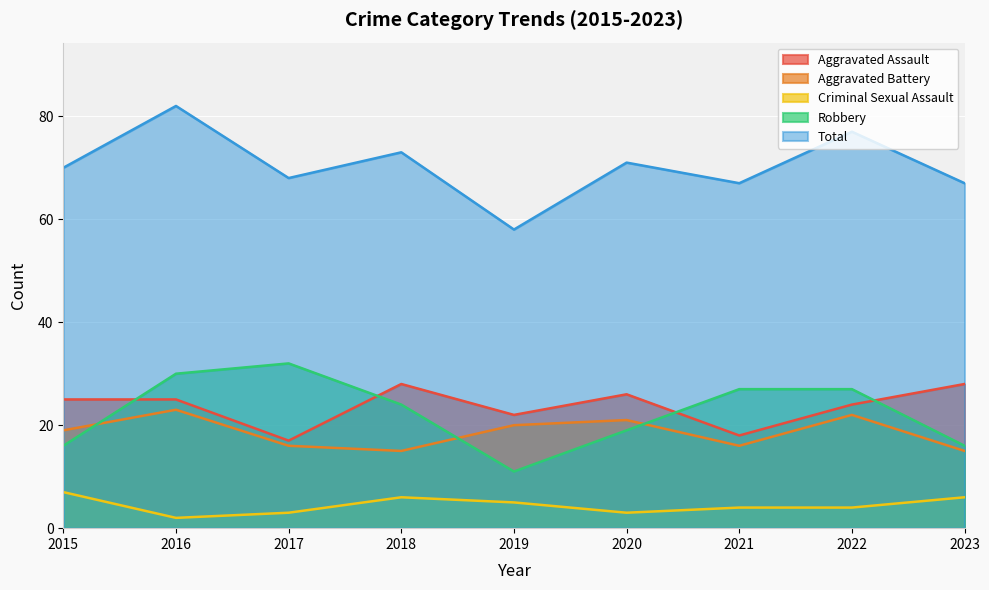

Which series has the largest total across all categories?

Total